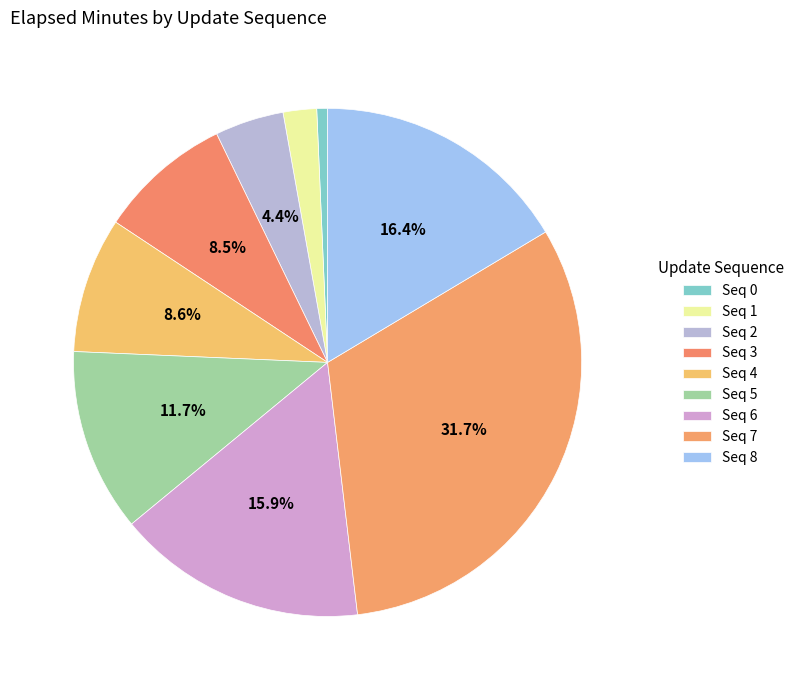

Which category has the biggest portion of the pie?

7